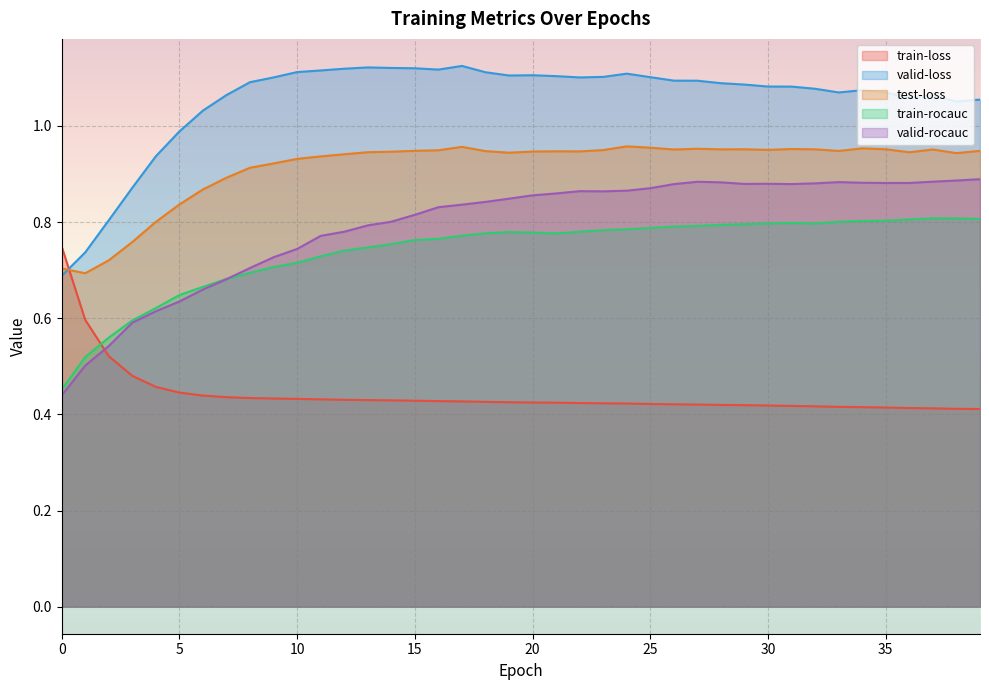

Which has a higher value, 16 or 33?

16